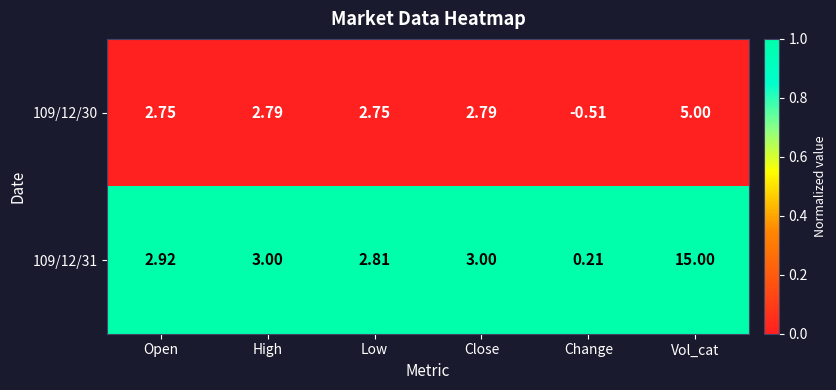

Which category has the lowest value across all series?

Change